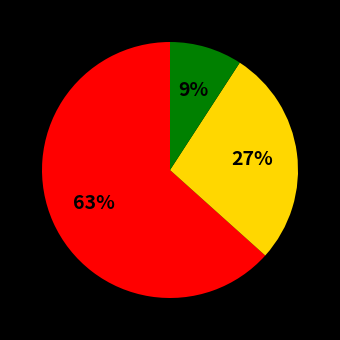

Is there a majority slice in this chart?

Yes